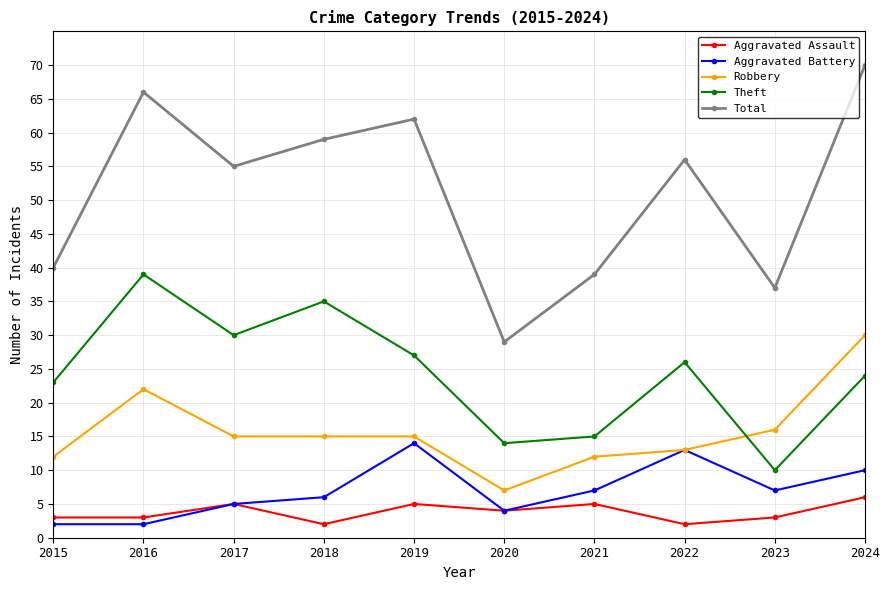

True or false: Aggravated Battery has a value of 2 at 2024.

False